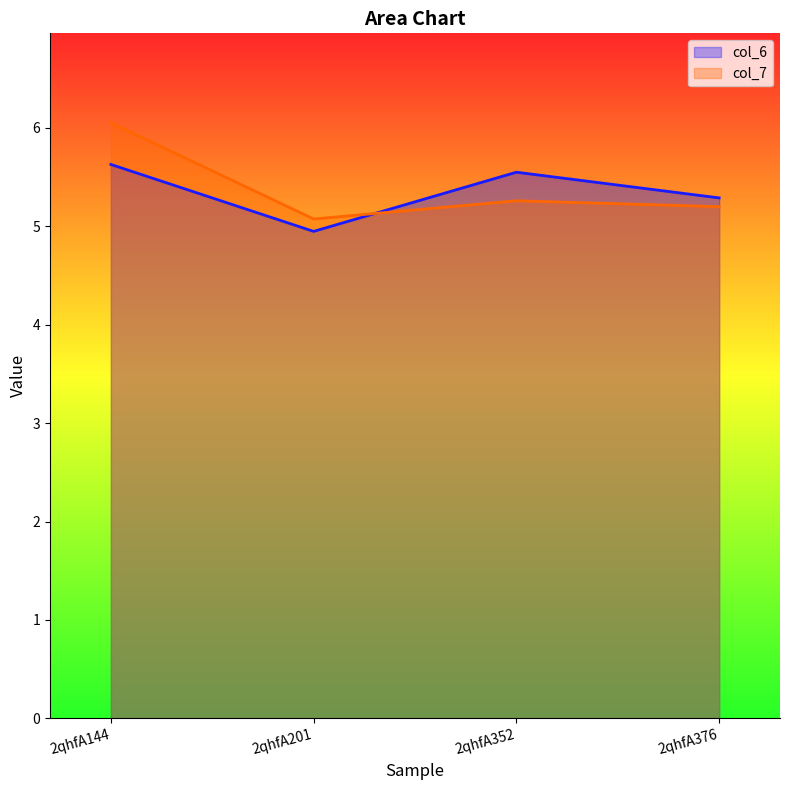

What is the average value of the col_6 series?

5.4